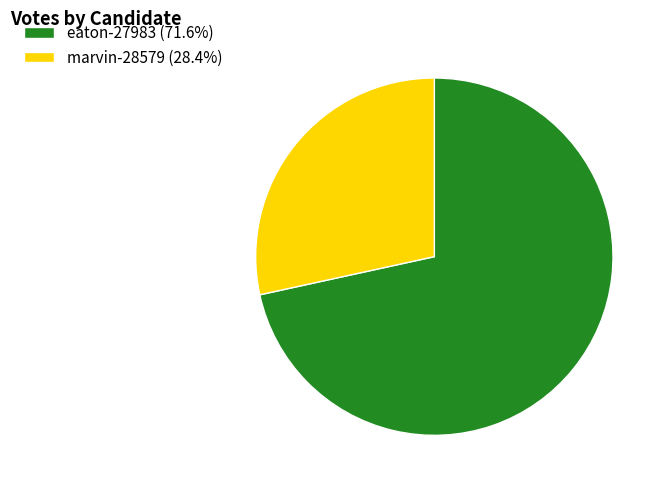

Does any single category account for the majority?

Yes